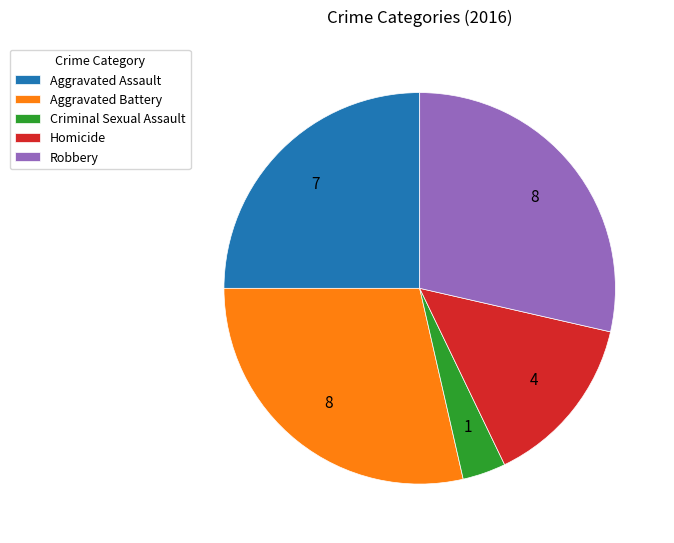

How many segments does this pie chart have?

5